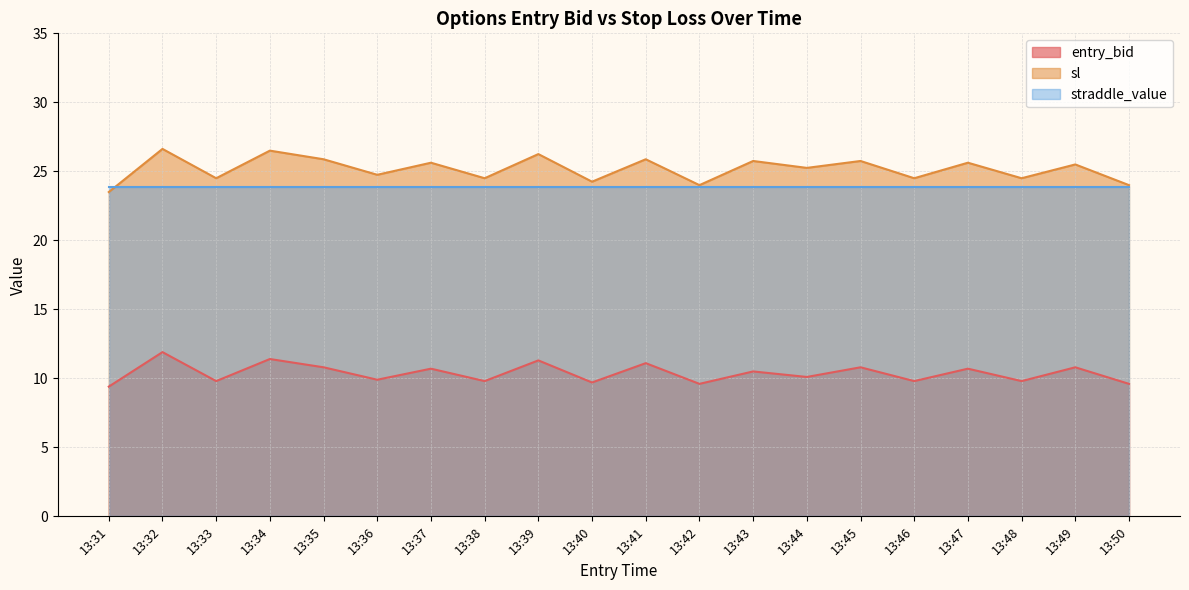

What is the maximum value shown in the chart?

26.6